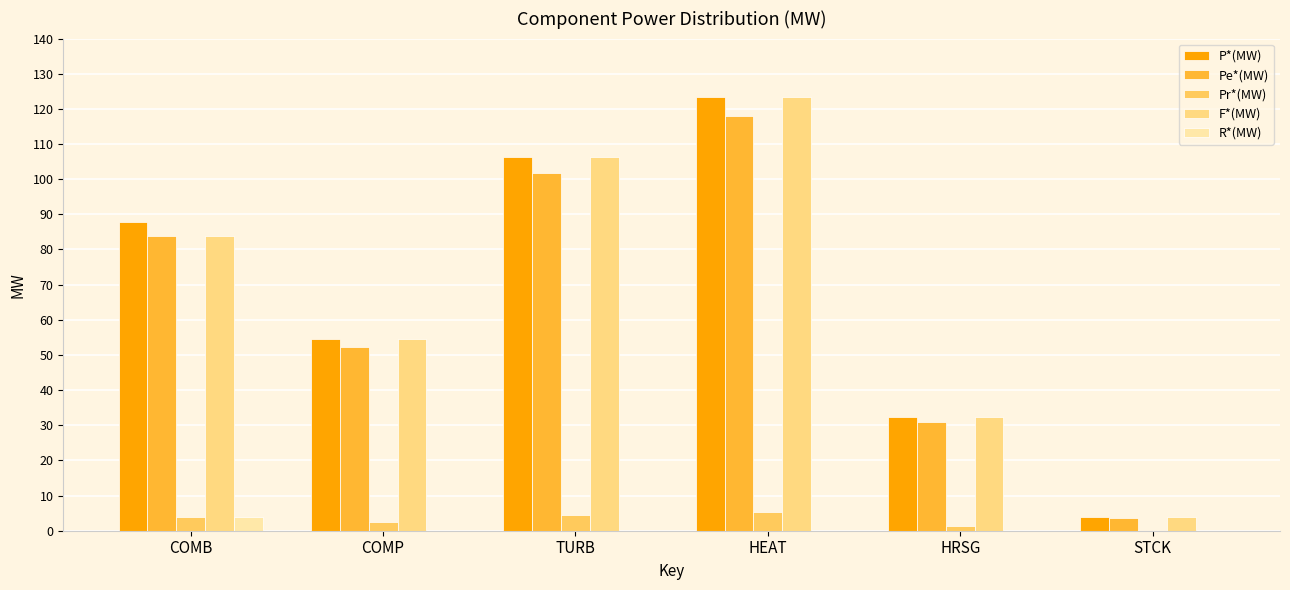

Reading left to right, extract all data points from this chart.

P*(MW): 87.8	54.7	106.3	123.3	32.3	3.8
Pe*(MW): 84.0	52.3	101.7	118.0	30.9	3.6
Pr*(MW): 3.8	2.4	4.6	5.3	1.4	0.2
F*(MW): 84.0	54.7	106.3	123.3	32.3	3.8
R*(MW): 3.8	0.0	0.0	0.0	0.0	0.0